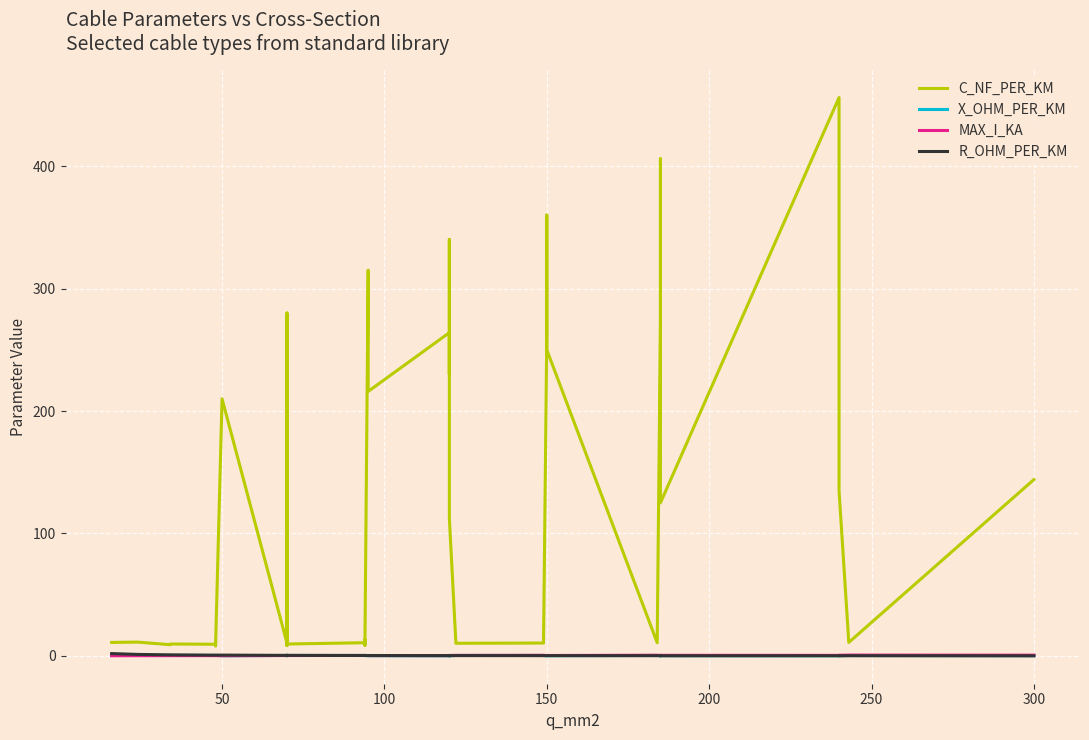

Where is the first local minimum for MAX_I_KA?

50